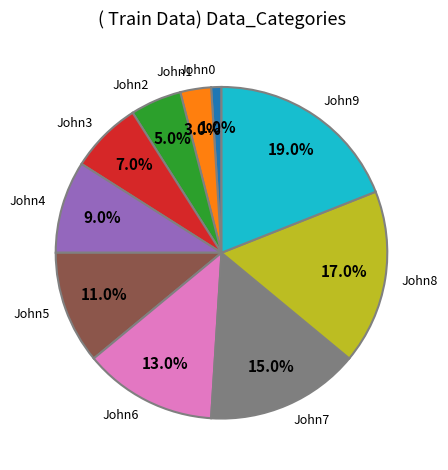

Which category has the smallest portion of the pie?

John0